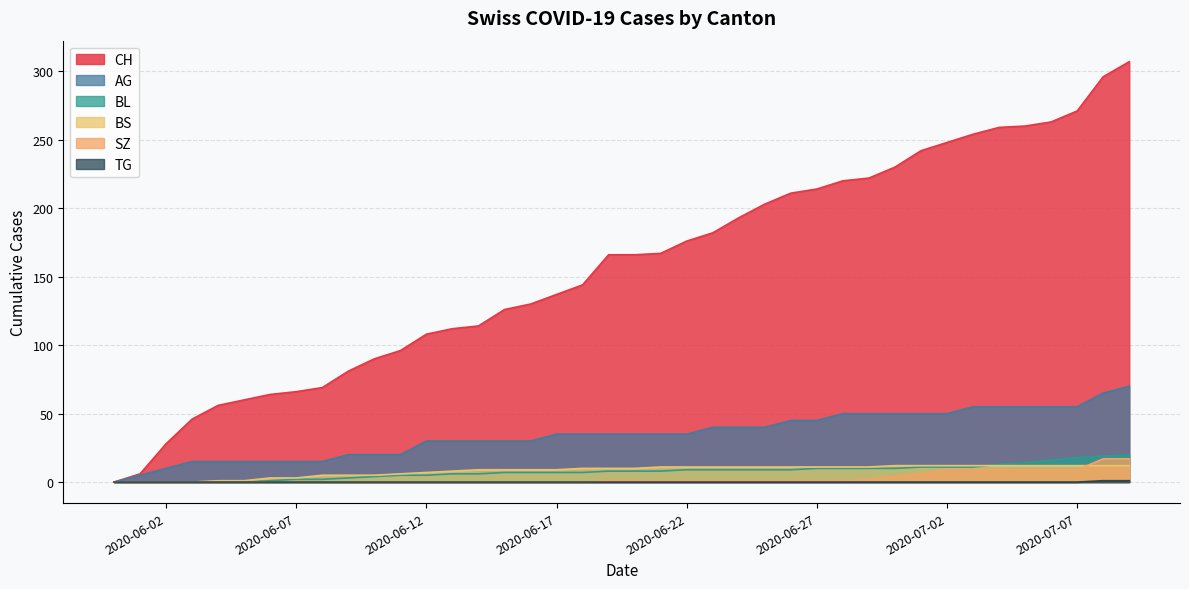

Which series has the widest spread of values?

CH